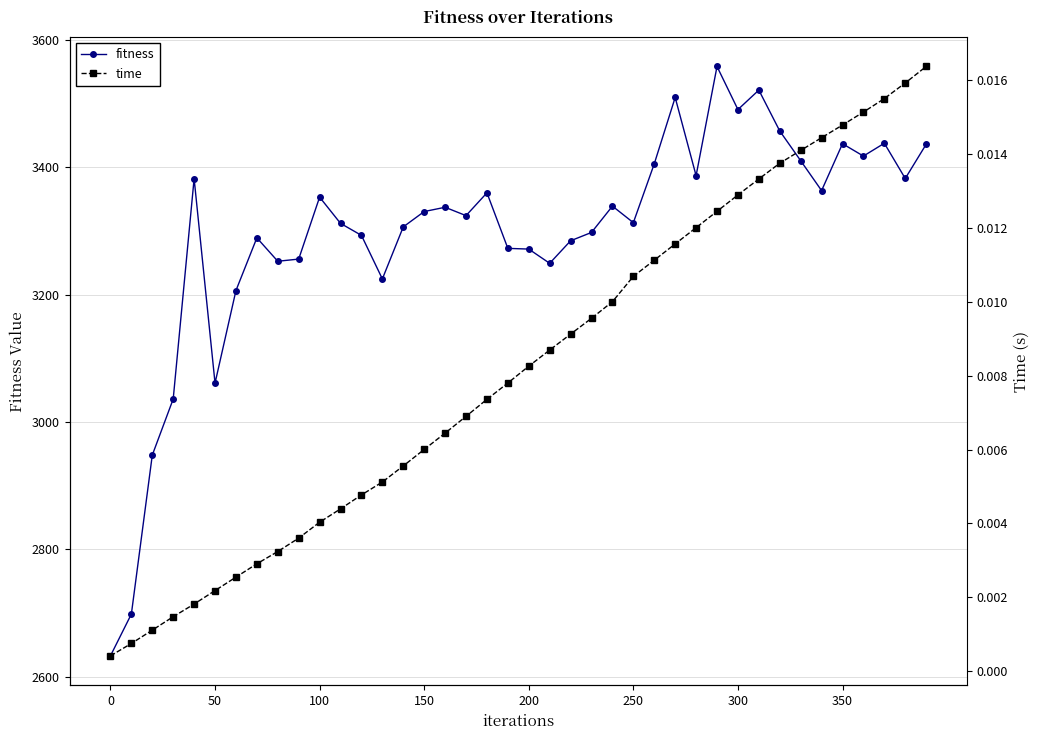

True or false: time and fitness intersect in this chart.

False